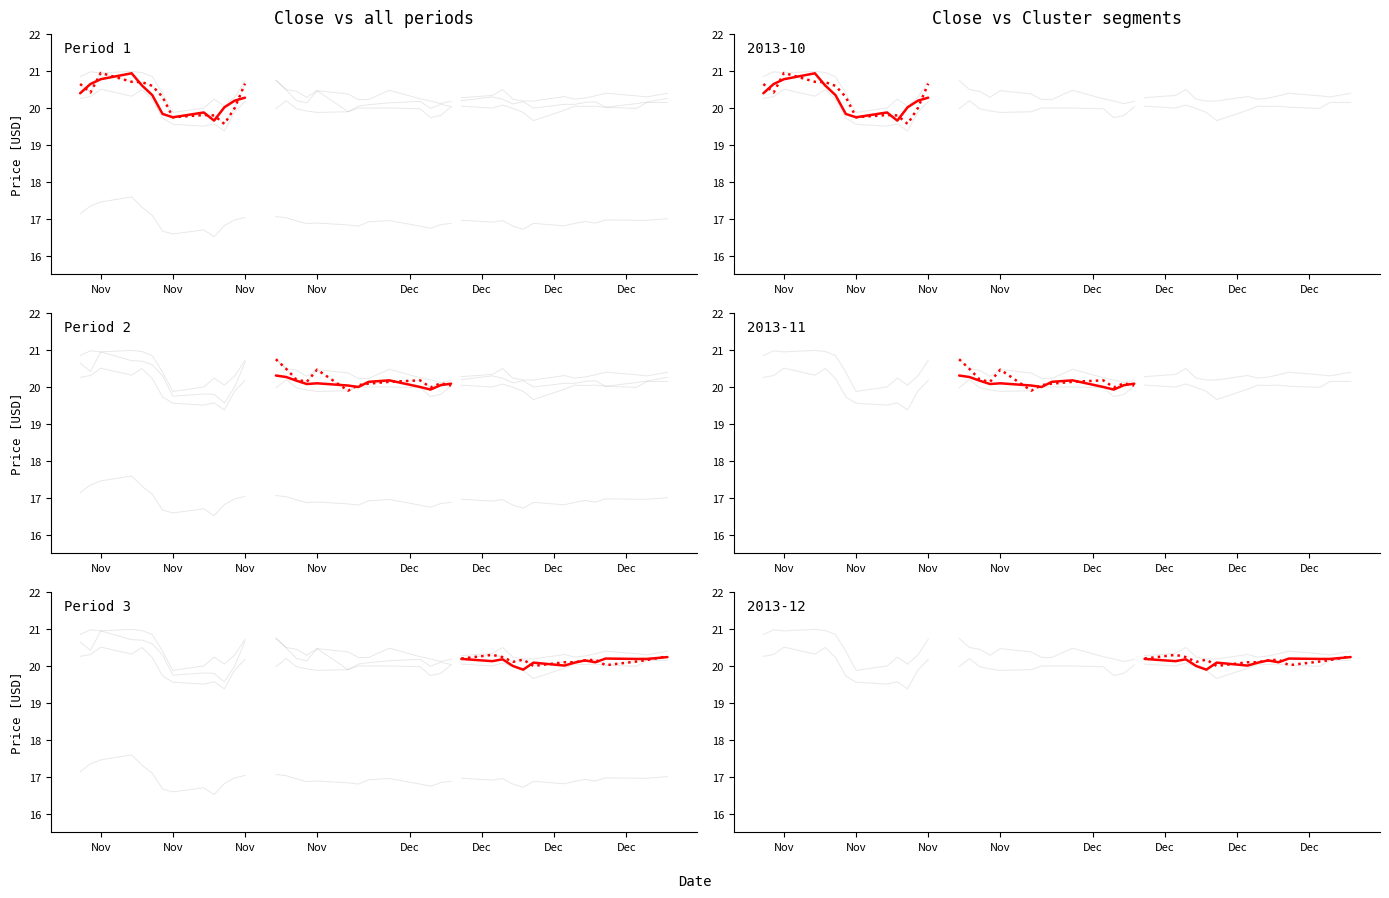

What is the sum of the Open values at Nov and Nov?

40.4